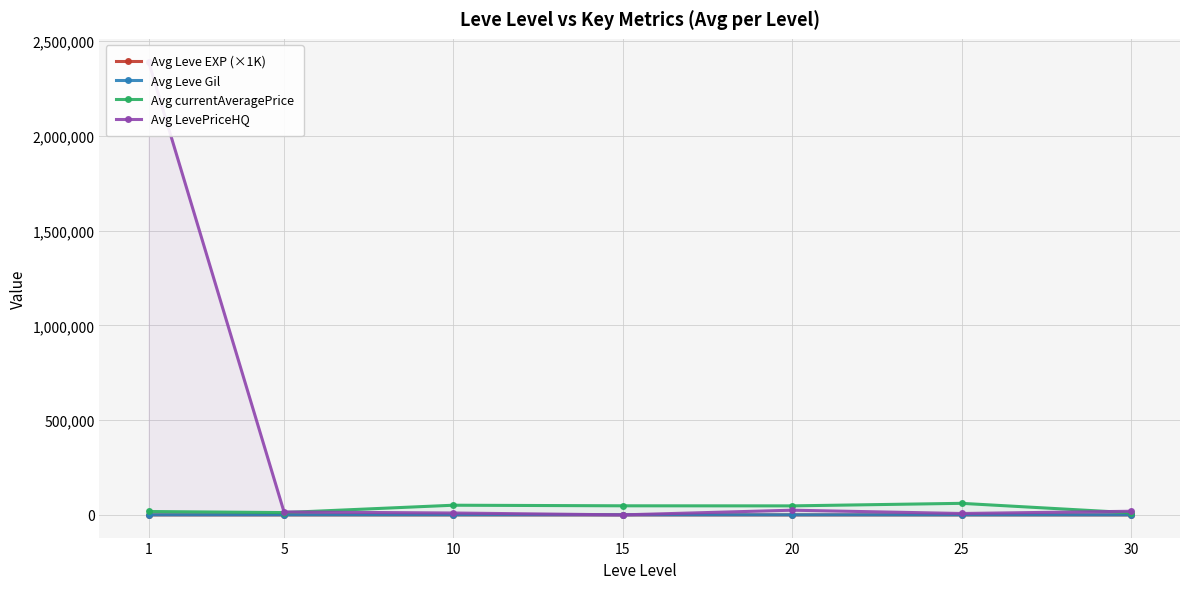

Where is the first local maximum for Avg Leve Gil?

10